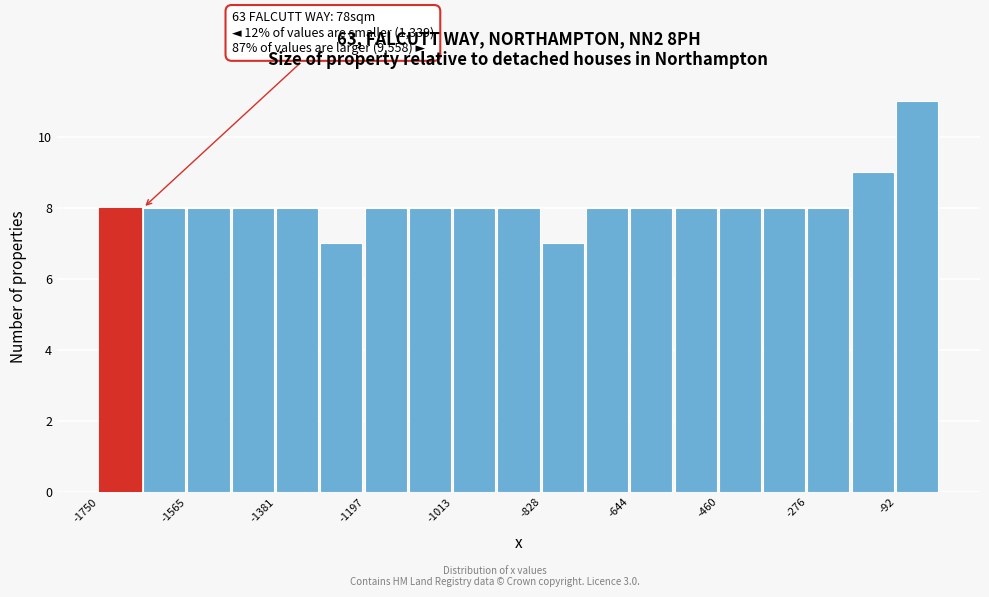

Over which range of the x-axis is the bar tallest?

-100 to 0